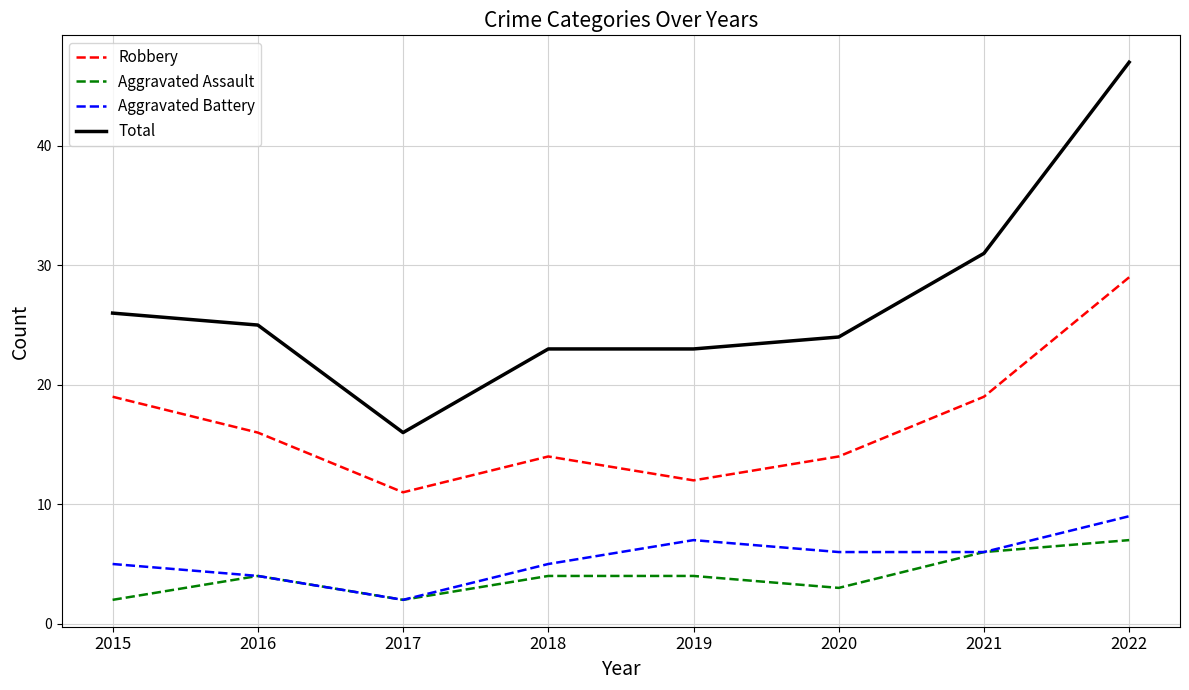

True or false: Aggravated Battery has a value of 13 at 2022.

False